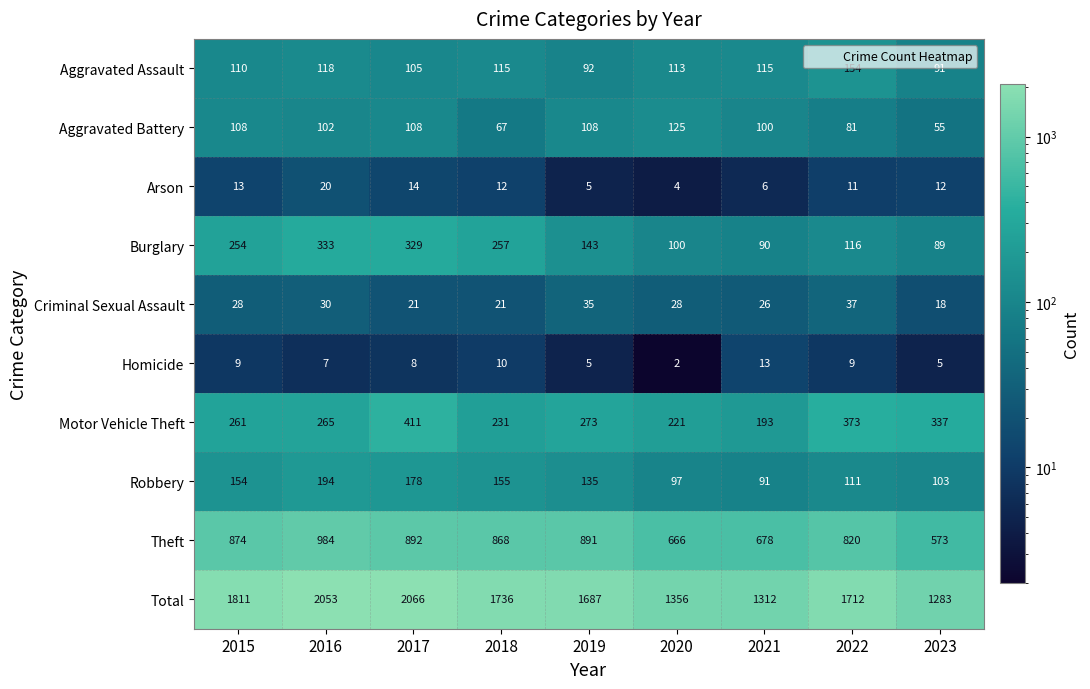

How many series are shown in this chart?

10